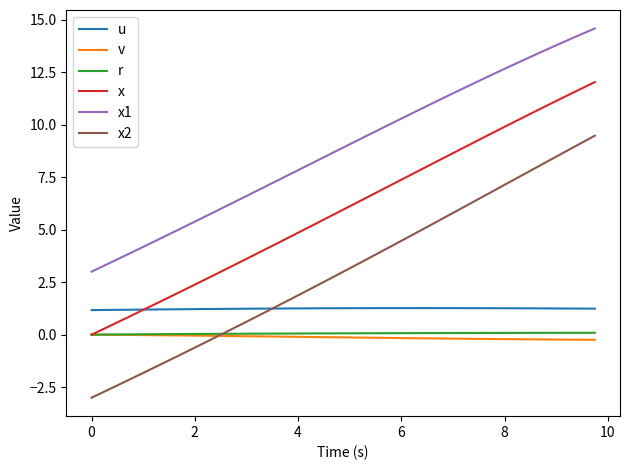

What is the smallest value displayed?

-3.0